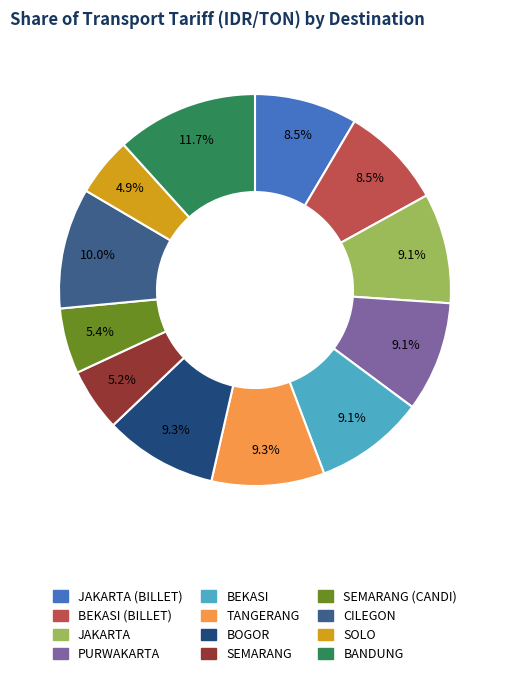

How many segments does this pie chart have?

12